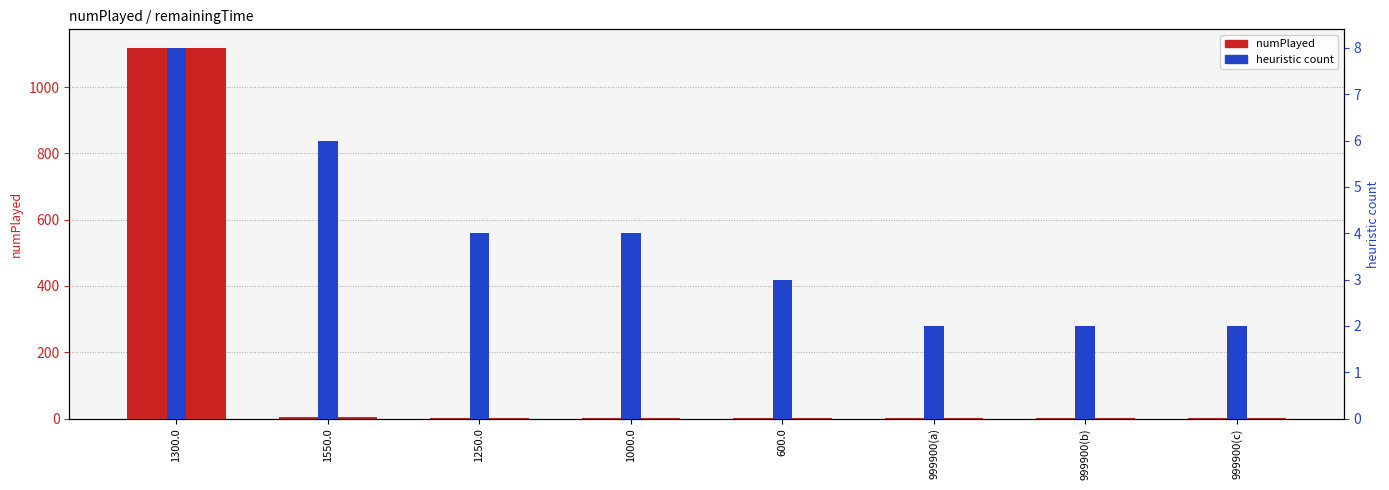

Reading right to left, transcribe all the data shown in this chart.

numPlayed: 1	1	1	2	3	3	5	1118
heuristic count: 2	2	2	3	4	4	6	8